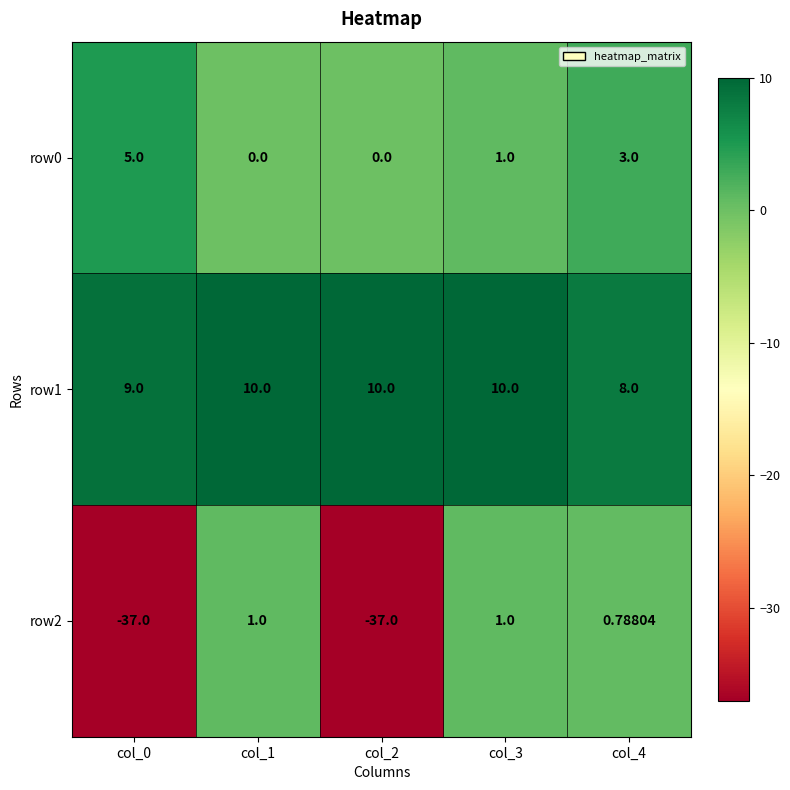

Is the value of row1 at col_4 greater than the value of row2 at col_0?

Yes